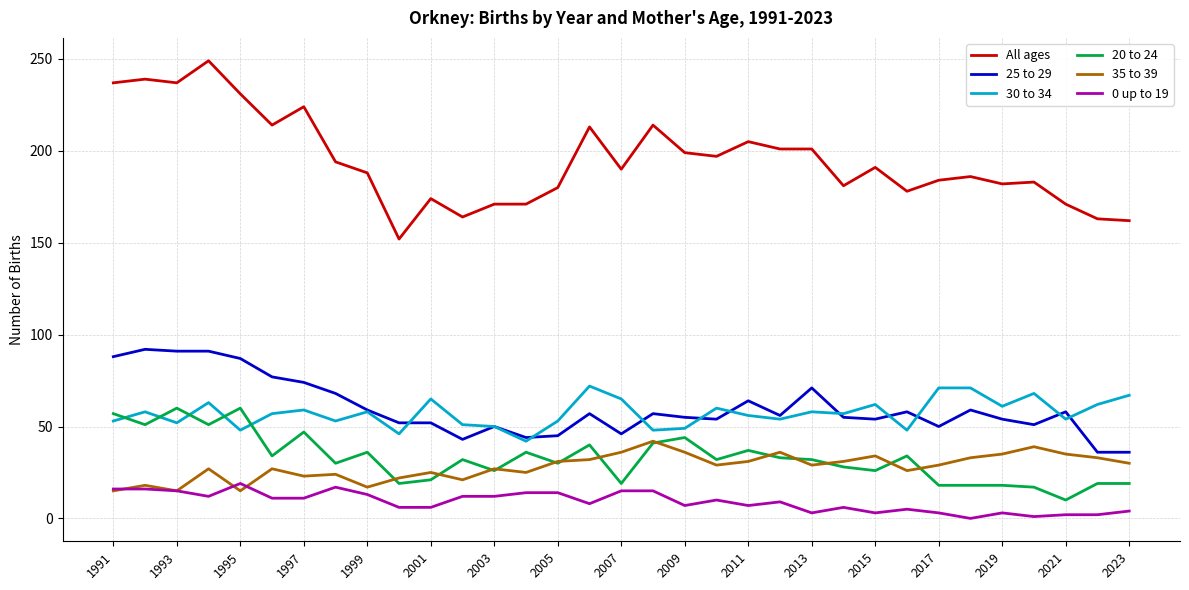

What is the minimum value for All ages?

152